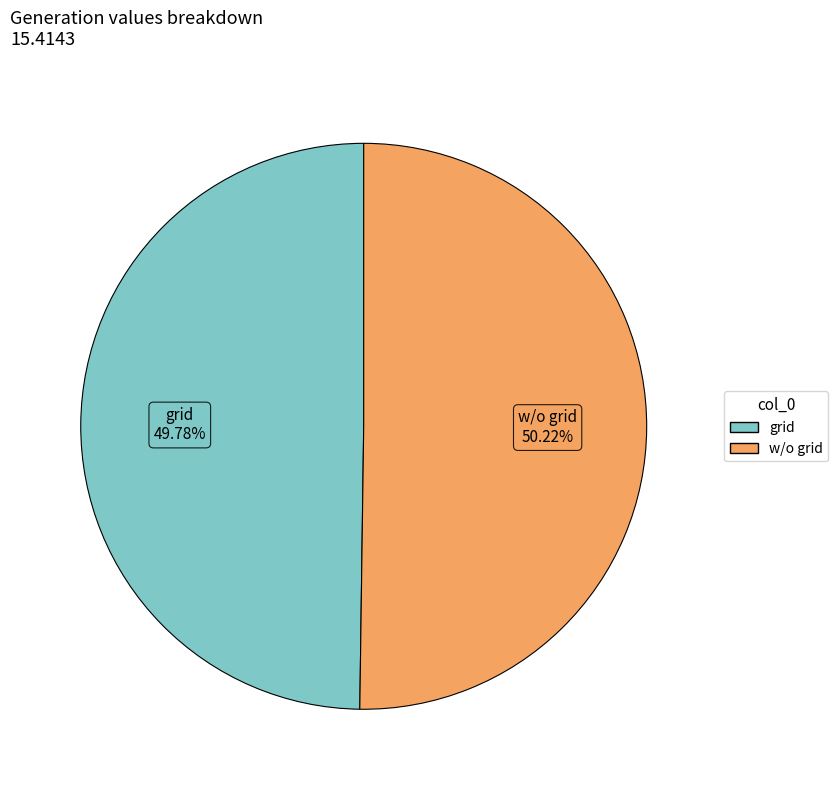

What percentage is the w/o grid slice, to the nearest percent?

50%